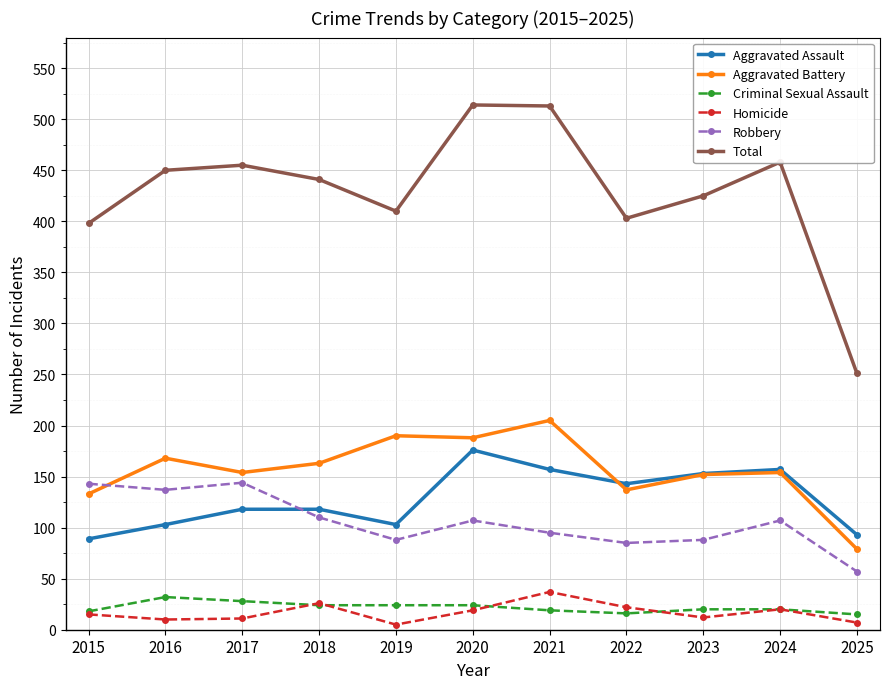

Which series has the largest range (max minus min)?

Total